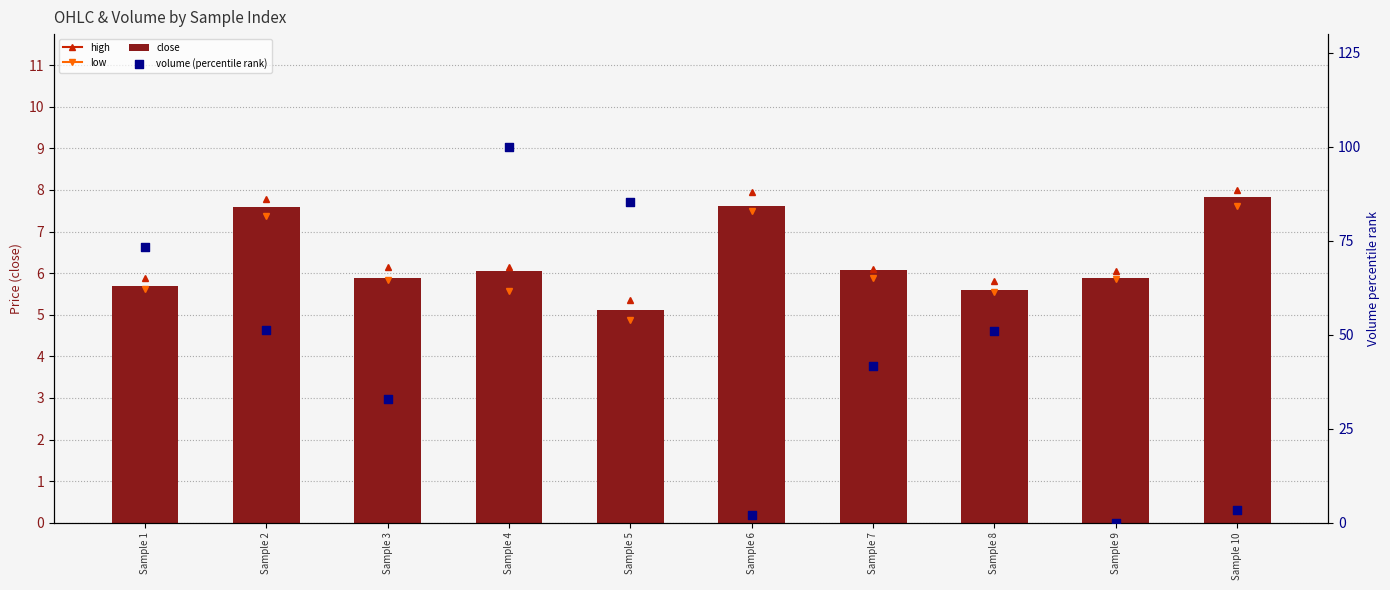

Which series reaches the maximum Y coordinate?

volume (percentile rank)